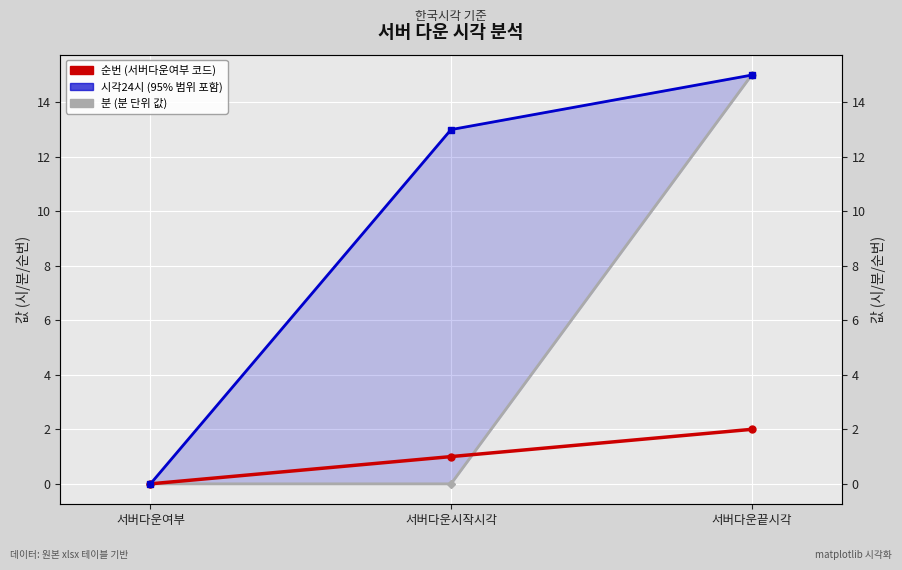

Between 서버다운끝시각 and 서버다운시작시각, which is larger?

서버다운끝시각